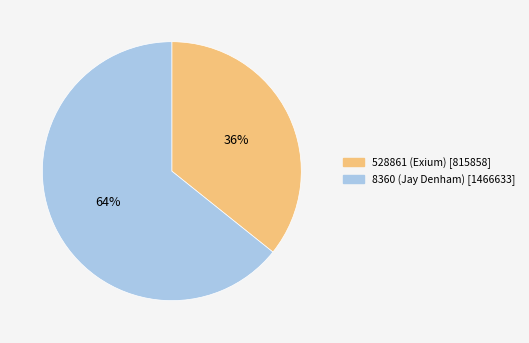

Count the number of slices in the pie.

2